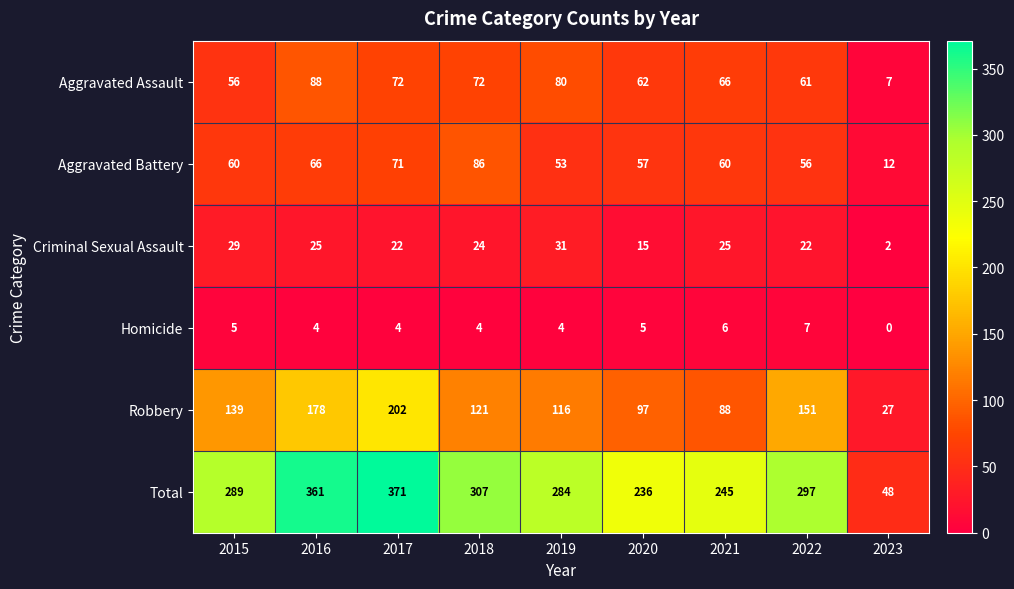

What value does the Total series have at 2015?

289